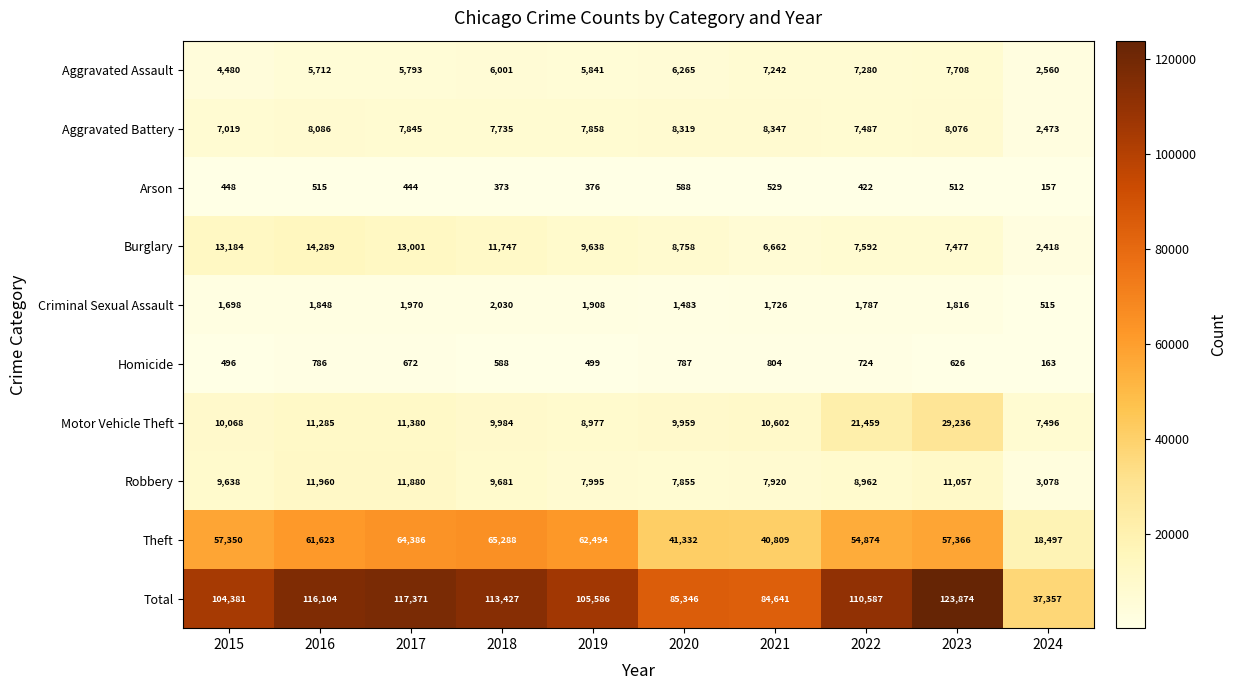

How many series are shown in this chart?

10